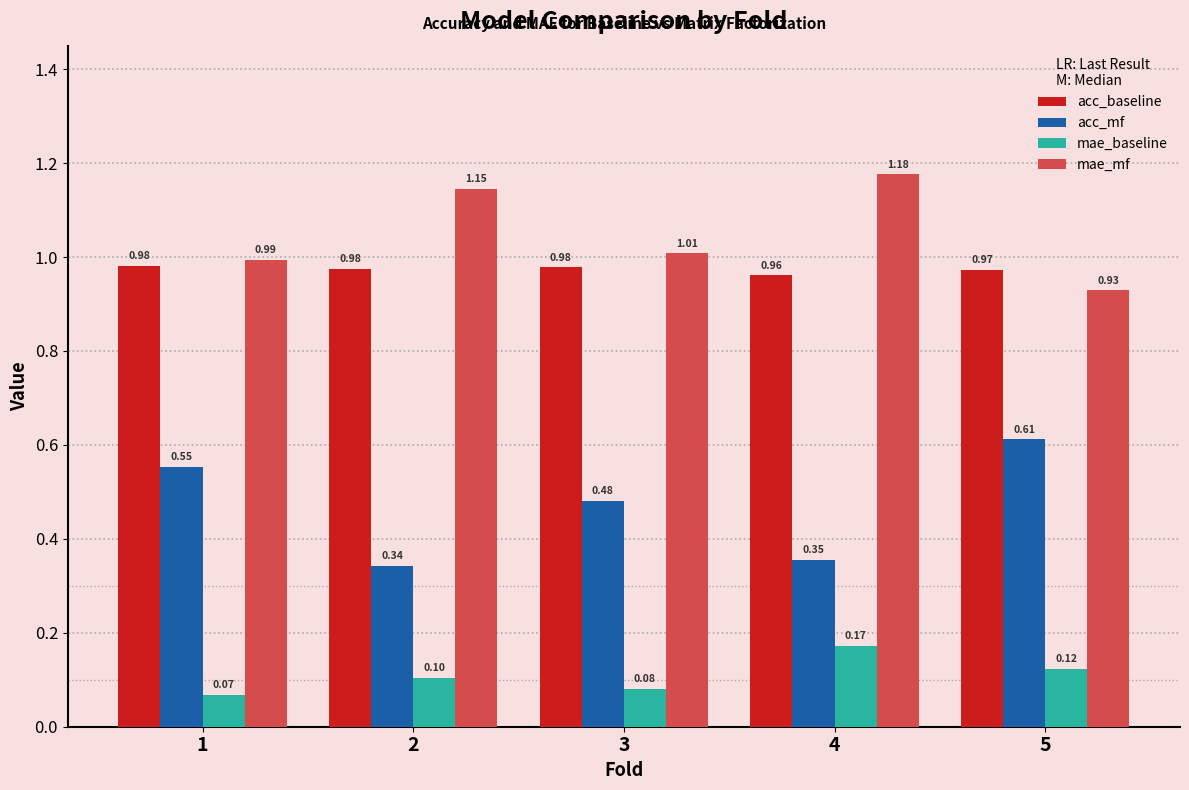

Which category has the highest value across all series?

4